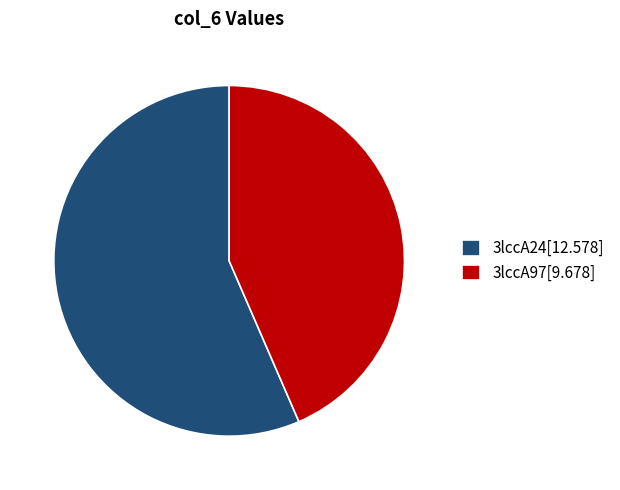

Combined, do 3lccA24[12.578] and 3lccA97[9.678] account for over 50%?

Yes